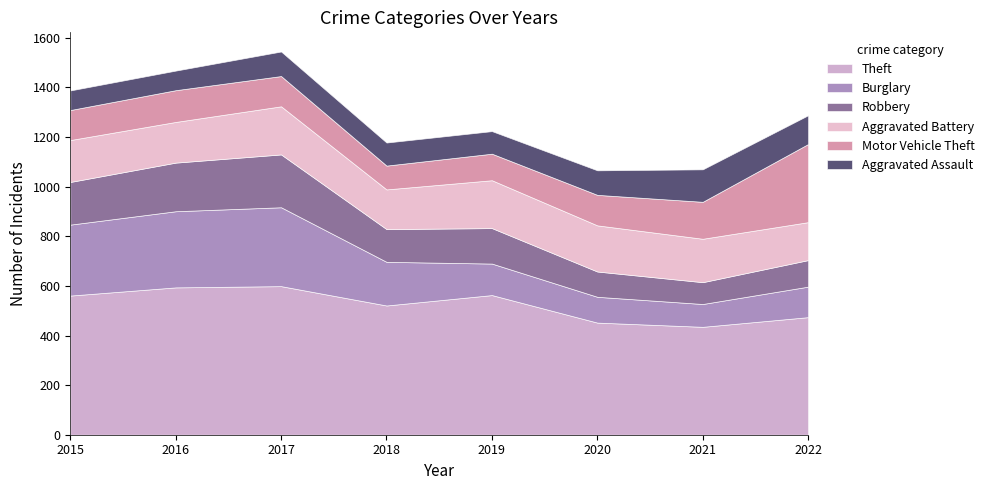

Between 2015 and 2016, which series saw the biggest shift?

Theft